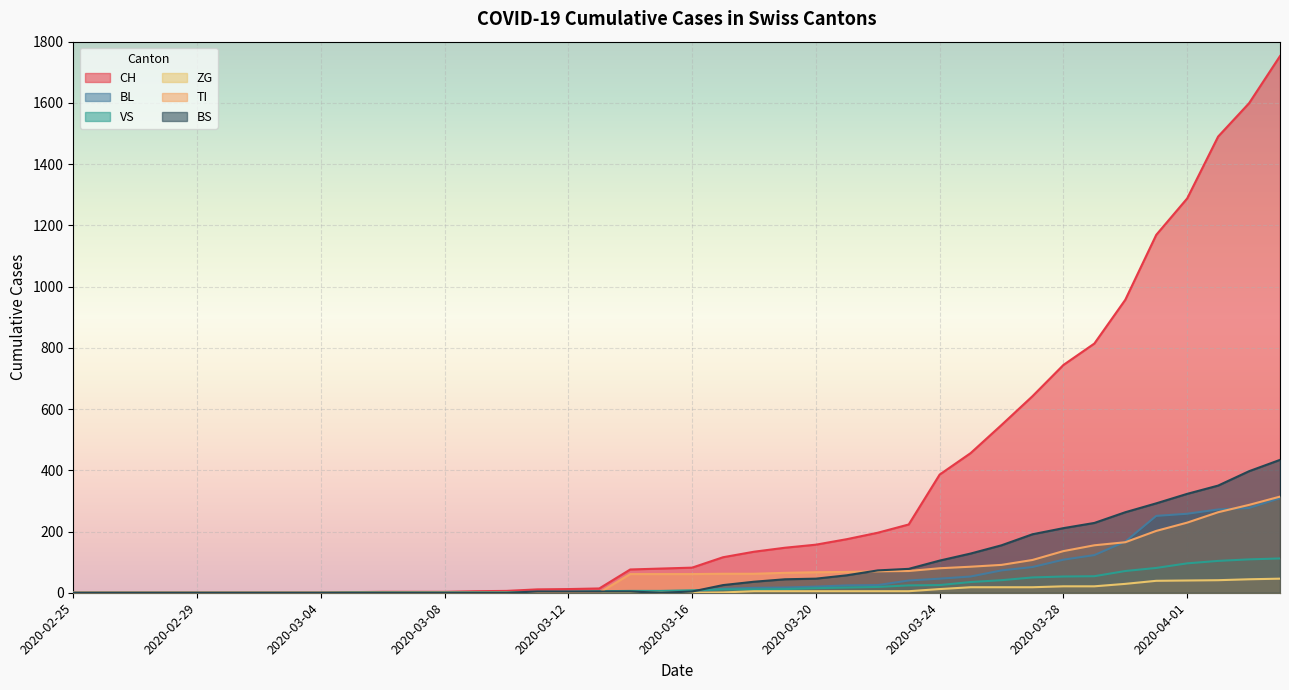

Is it true that CH equals 991 at 2020-04-02?

False